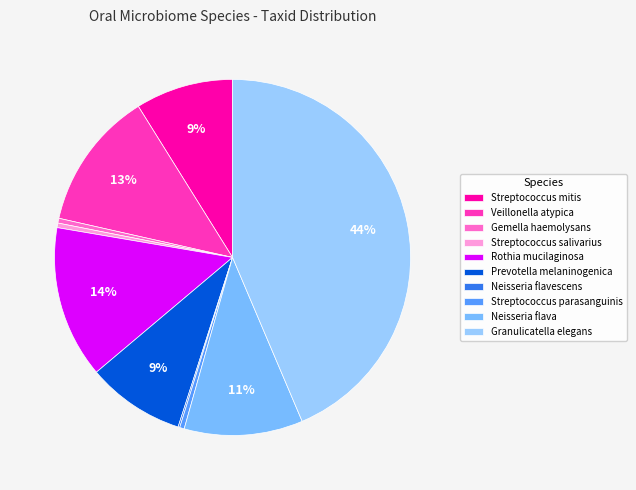

Count the number of slices in the pie.

10